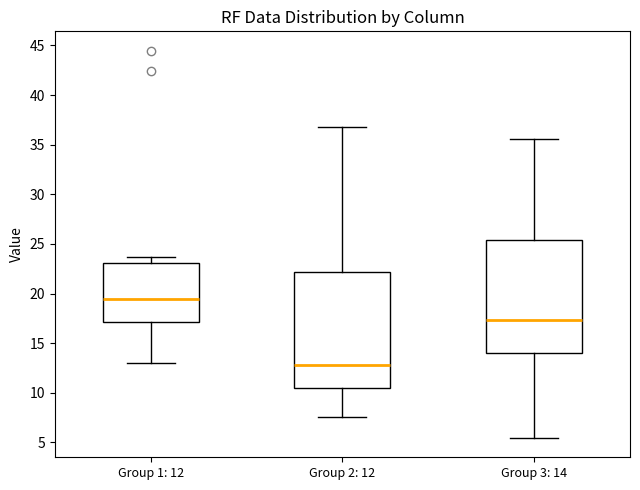

Which box has the highest median line?

Group 1: 12